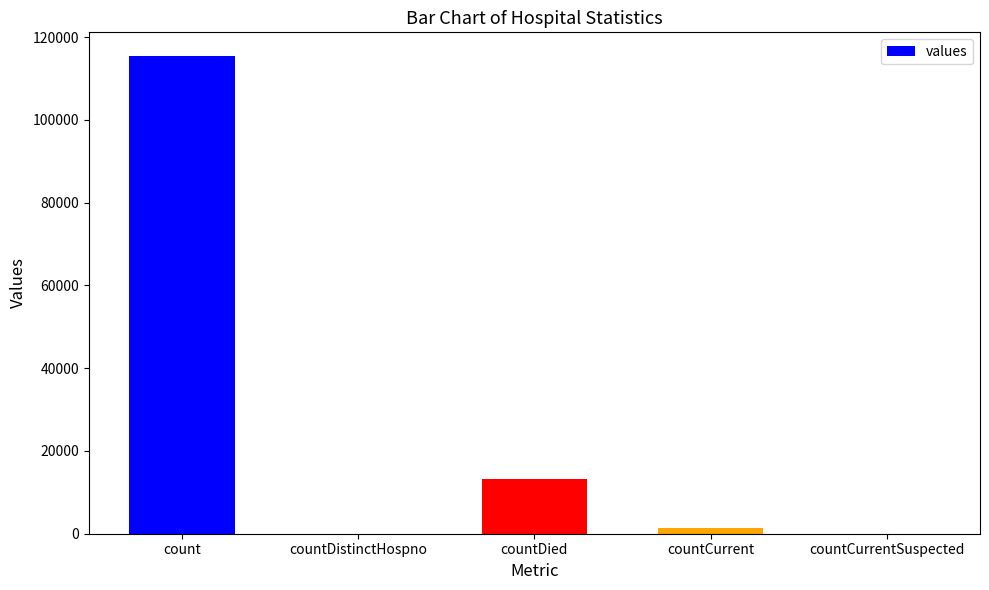

Does the chart contain stacked bars?

No